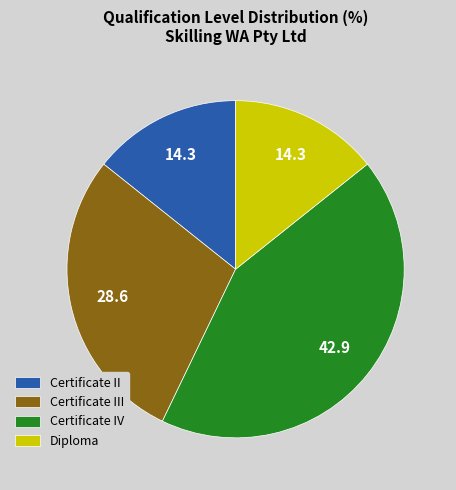

How many segments does this pie chart have?

4